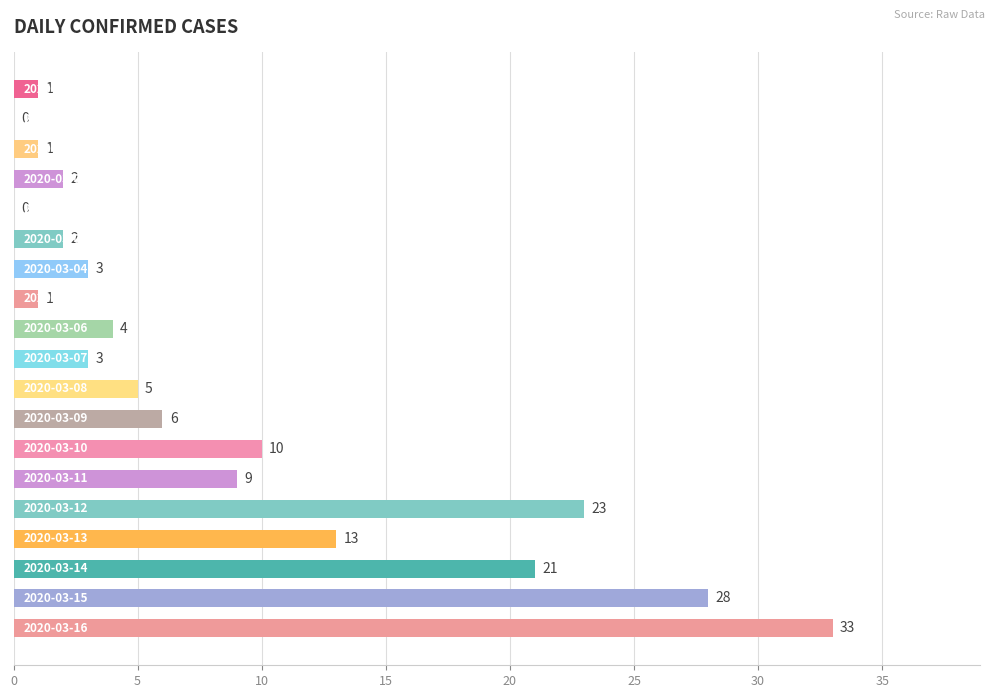

What is the maximum value shown in the chart?

33